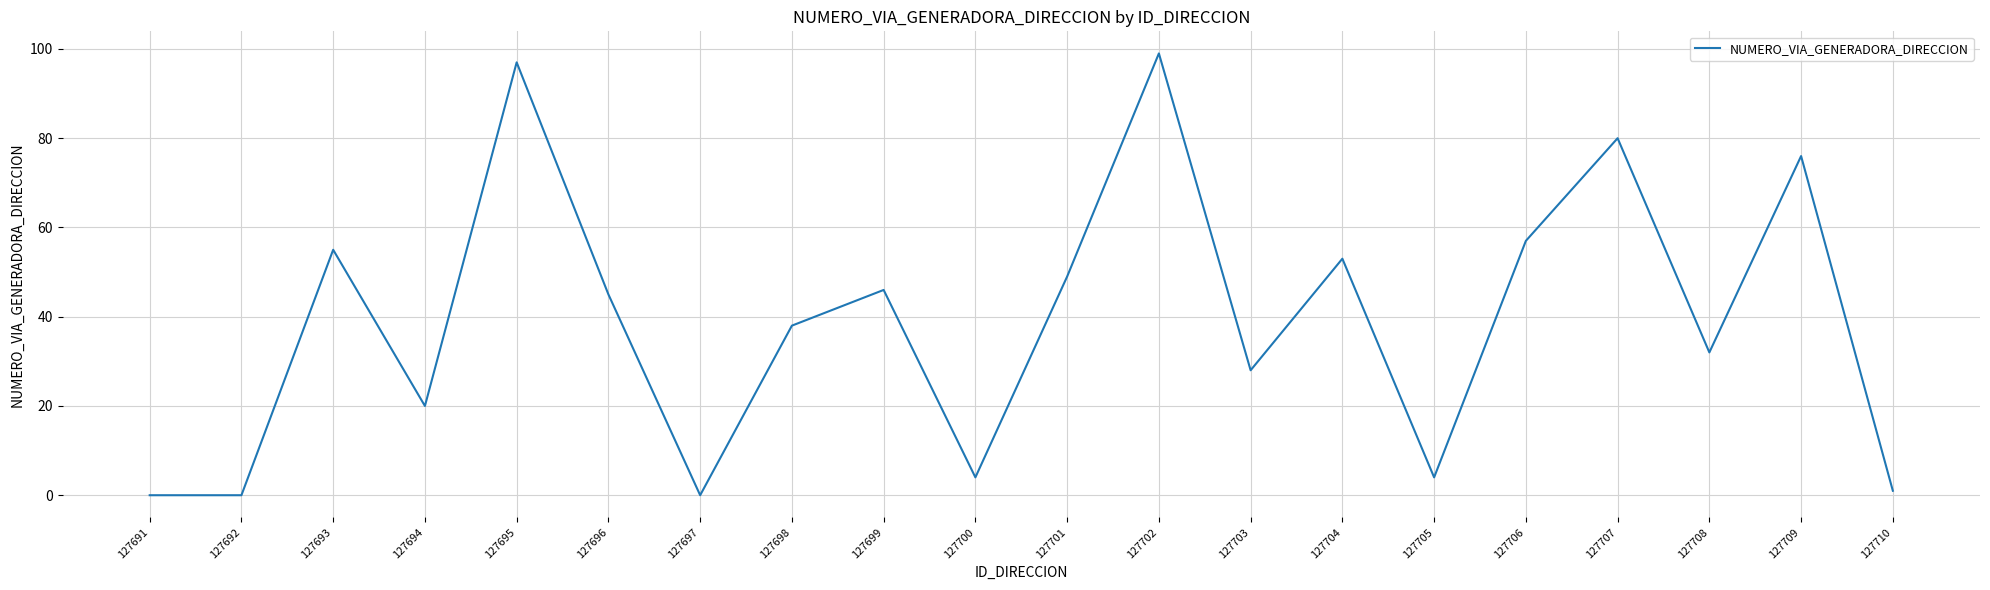

Reading left to right, extract all data points from this chart.

127691=0	127692=0	127693=55	127694=20	127695=97	127696=45	127697=0	127698=38	127699=46	127700=4	127701=49	127702=99	127703=28	127704=53	127705=4	127706=57	127707=80	127708=32	127709=76	127710=1